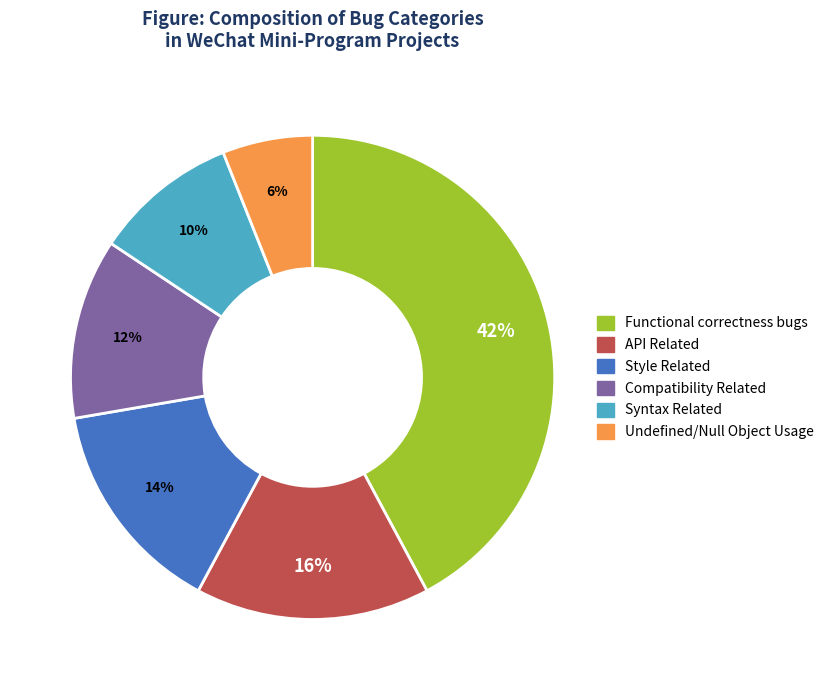

Rank the categories by value from highest to lowest.

Functional correctness bugs, API Related, Style Related, Compatibility Related, Syntax Related, Undefined/Null Object Usage